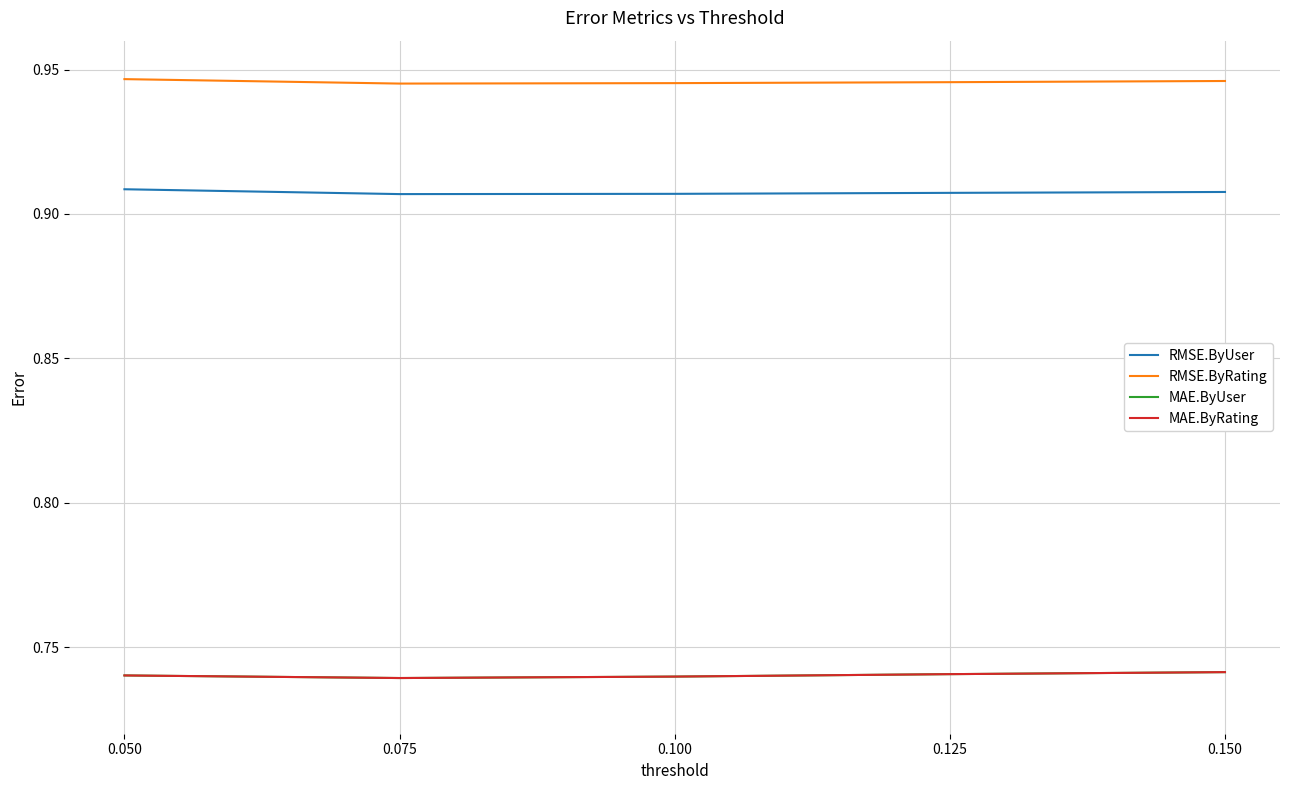

Does the chart display data point markers on the line(s)?

No